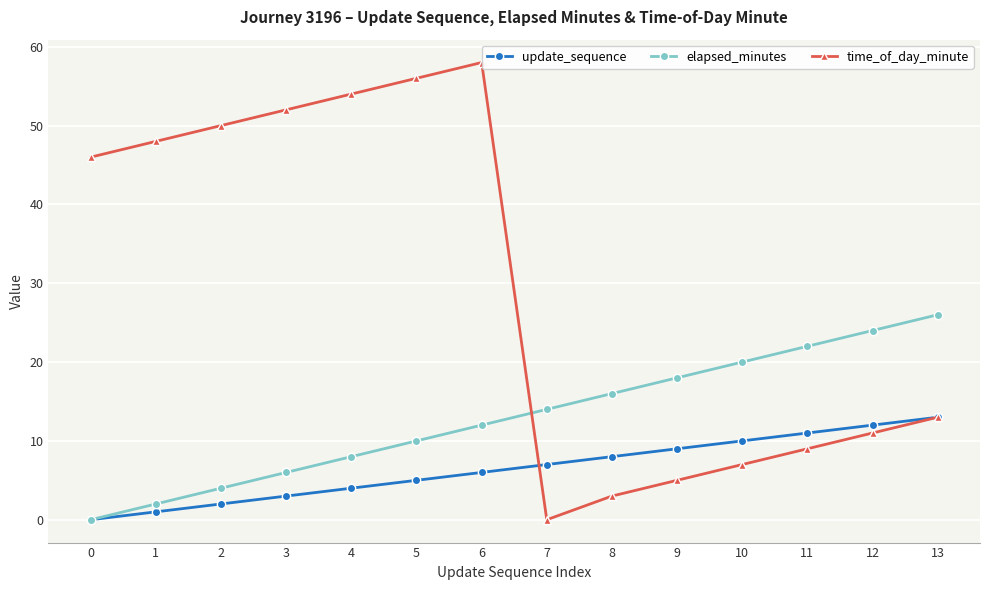

At which category is the sum across all series the highest?

6